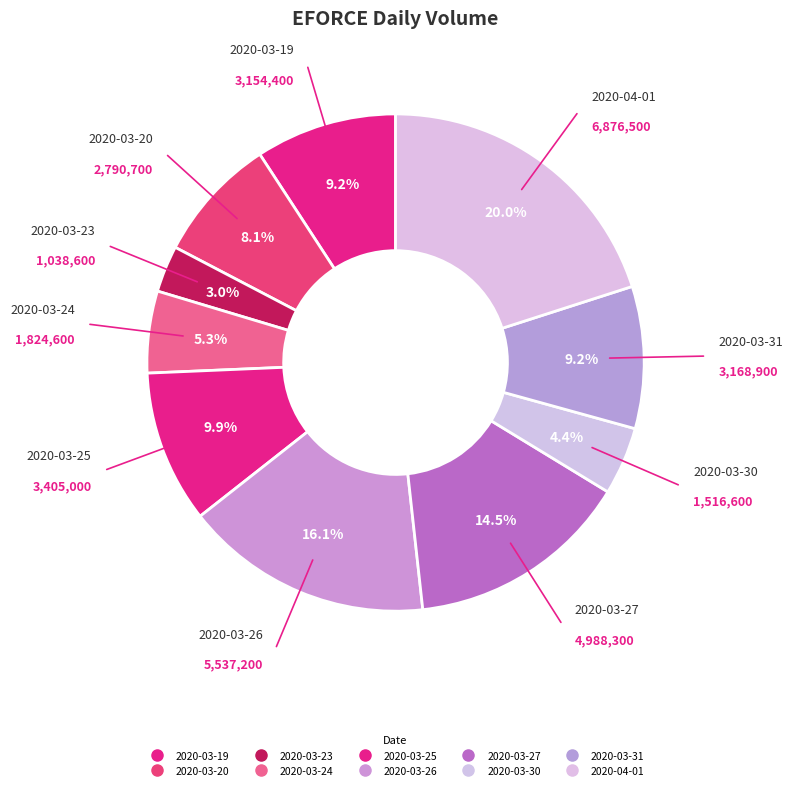

What percentage is the 2020-03-25 slice, to the nearest percent?

10%